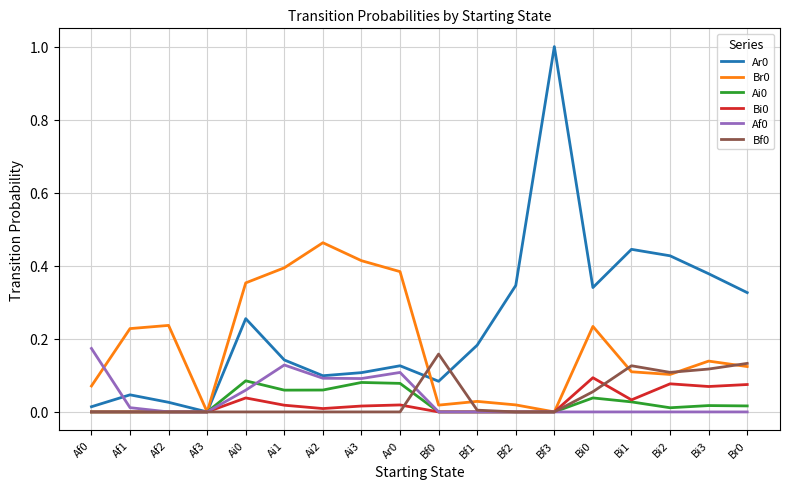

The Af0 series shows 0.1 at Bf3. True or false?

False